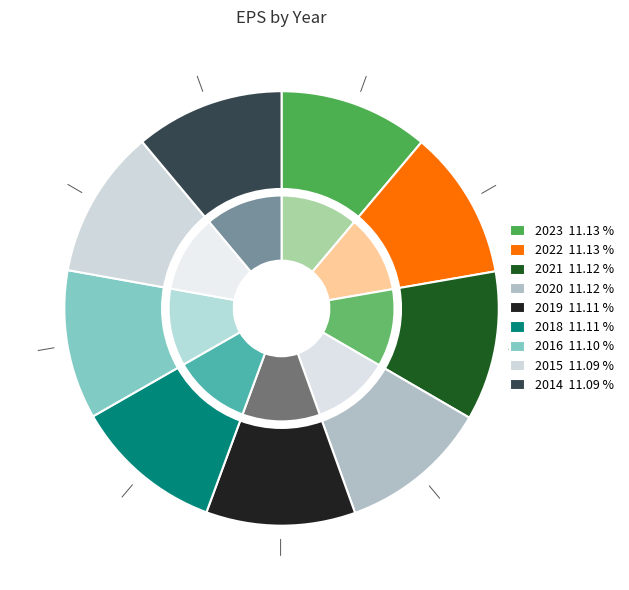

How many slices are in this pie chart?

9